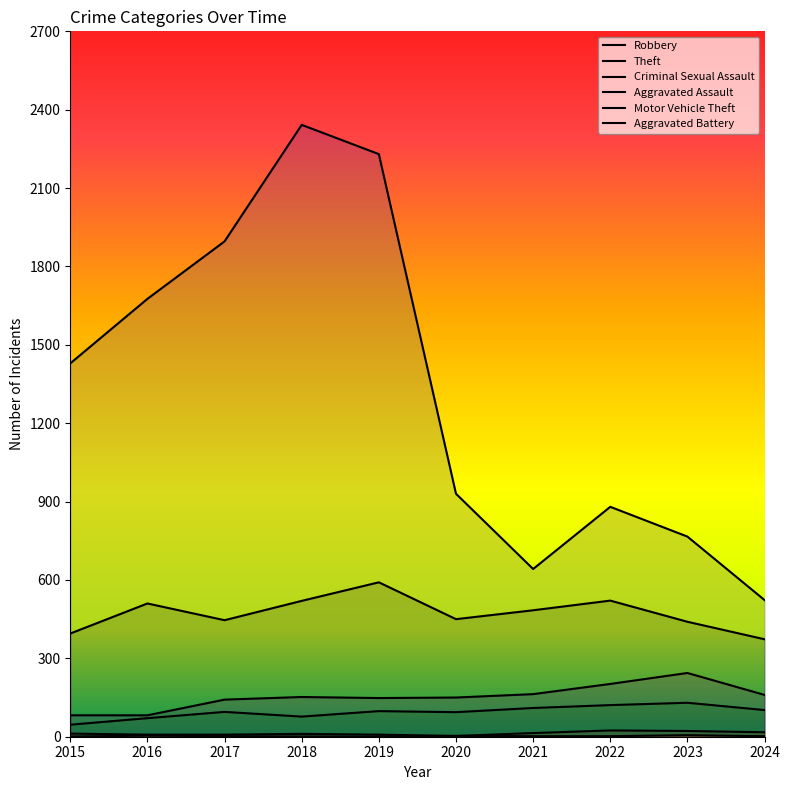

What is the value of the Theft point at the 7th from the left?

642